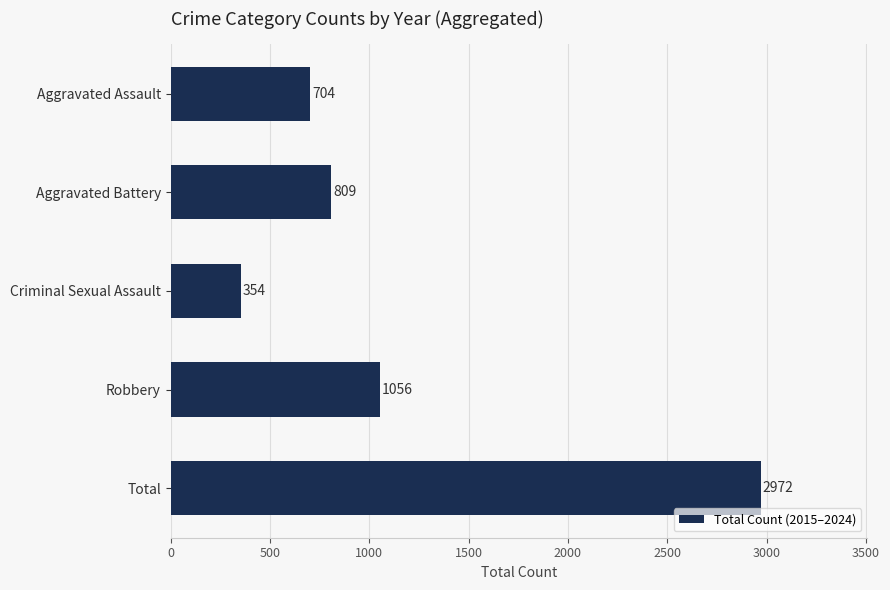

List the labels in order of value, largest first.

Total, Robbery, Aggravated Battery, Aggravated Assault, Criminal Sexual Assault